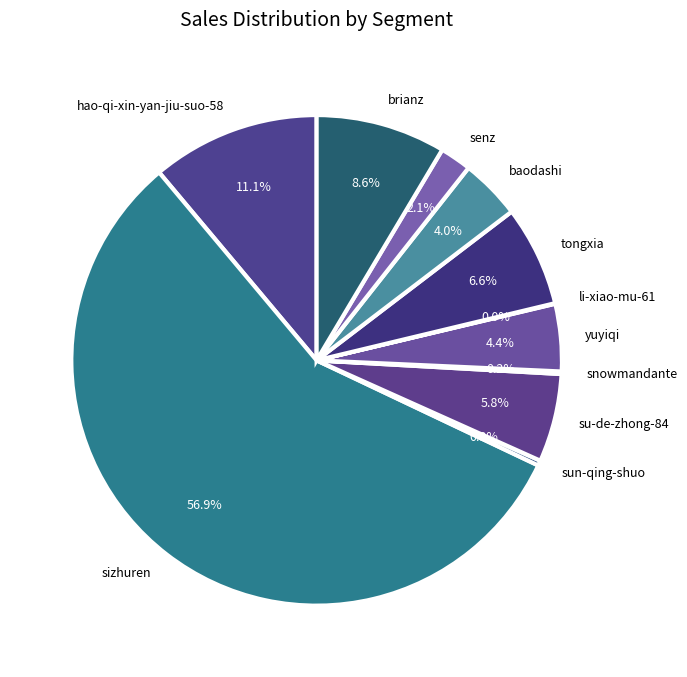

Approximately how many times larger is the value at su-de-zhong-84 compared to baodashi?

1.5